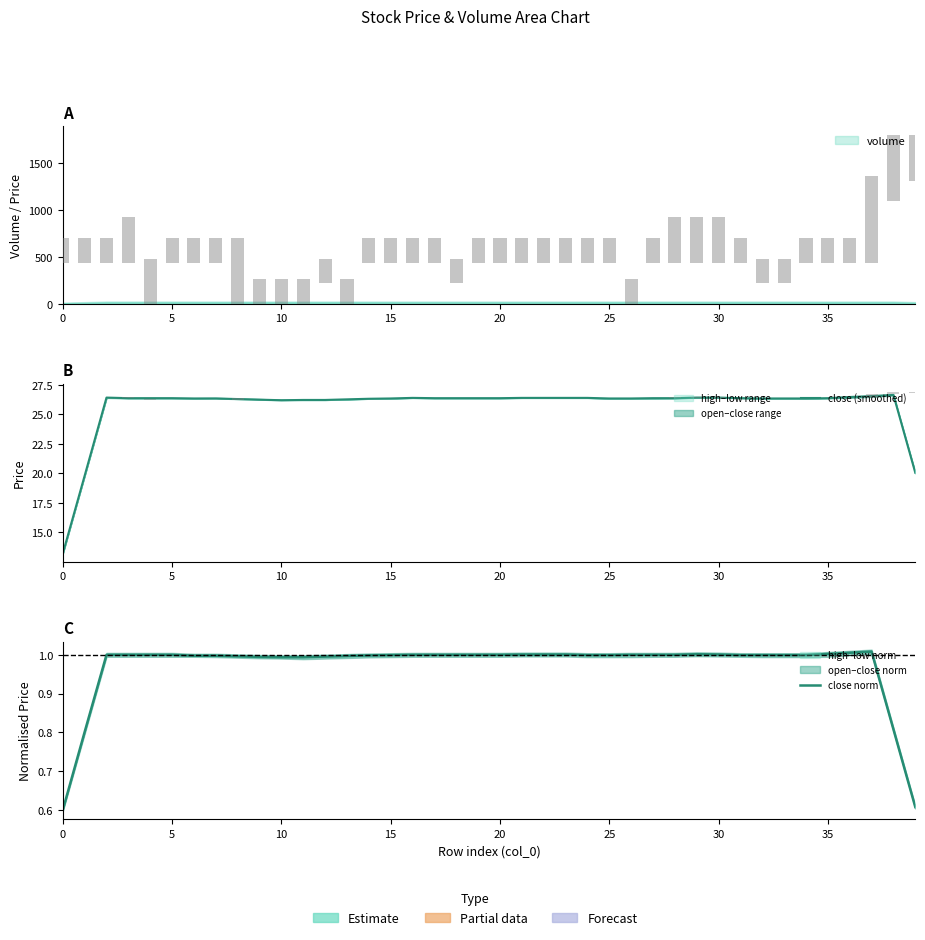

How many groups of bars are there?

40